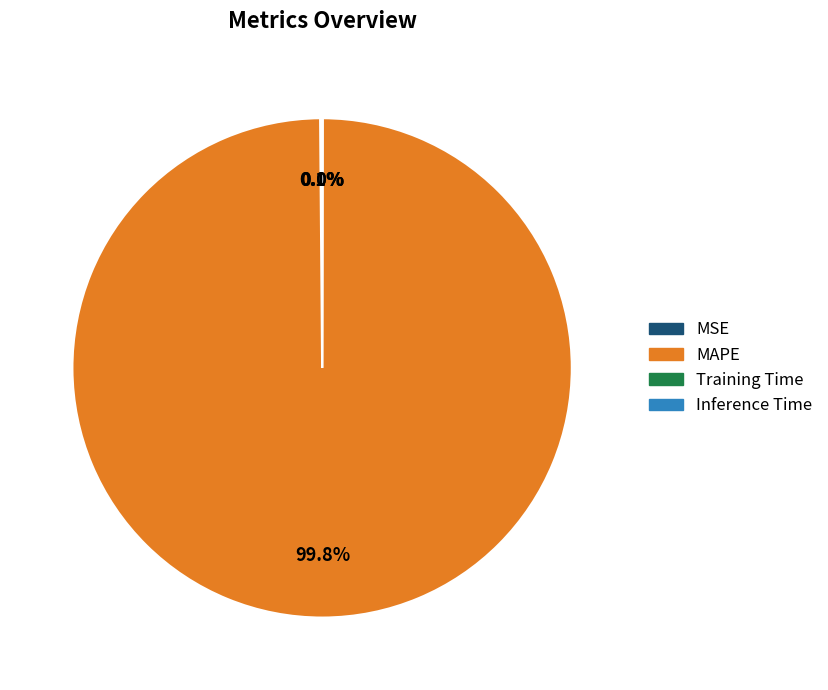

Which slice is the largest?

MAPE